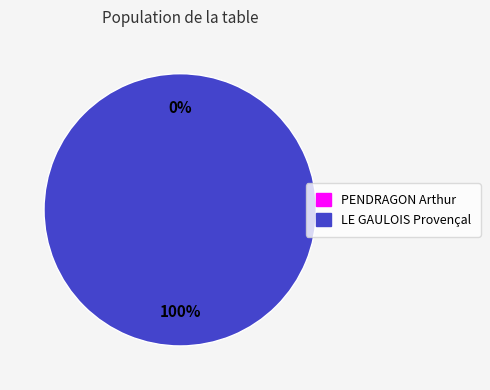

What is the change in value from PENDRAGON Arthur to LE GAULOIS Provençal?

+1